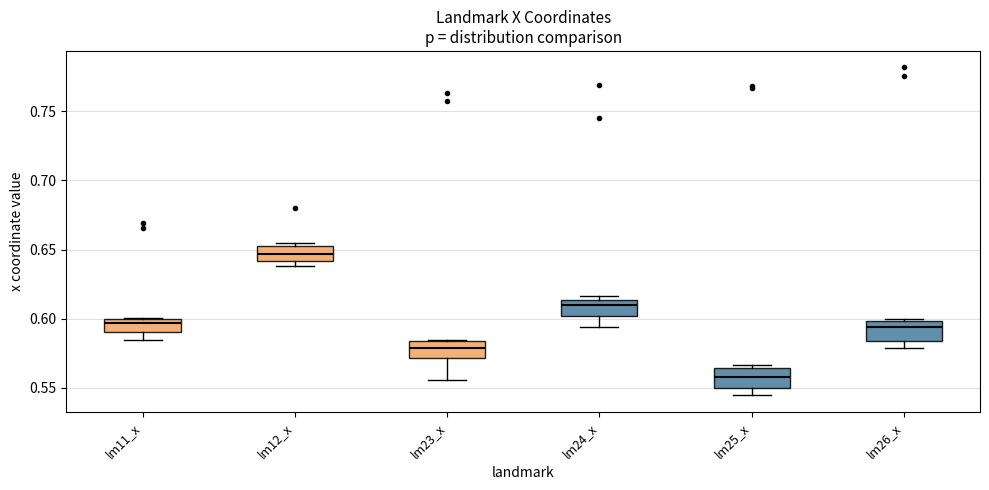

Where does the median line of the box for lm12_x sit on the y-axis? The values are not printed on the chart, so give them approximately, as read against the axis.

0.645